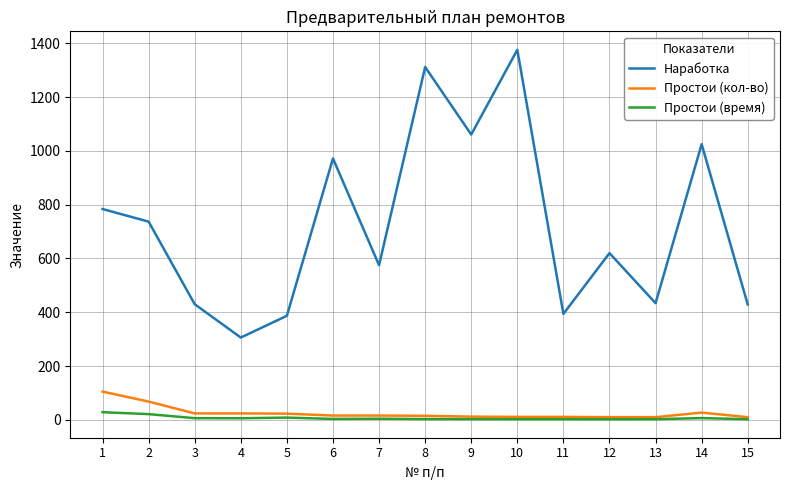

What are all the series names shown in the legend?

Наработка, Простои (кол-во), Простои (время)